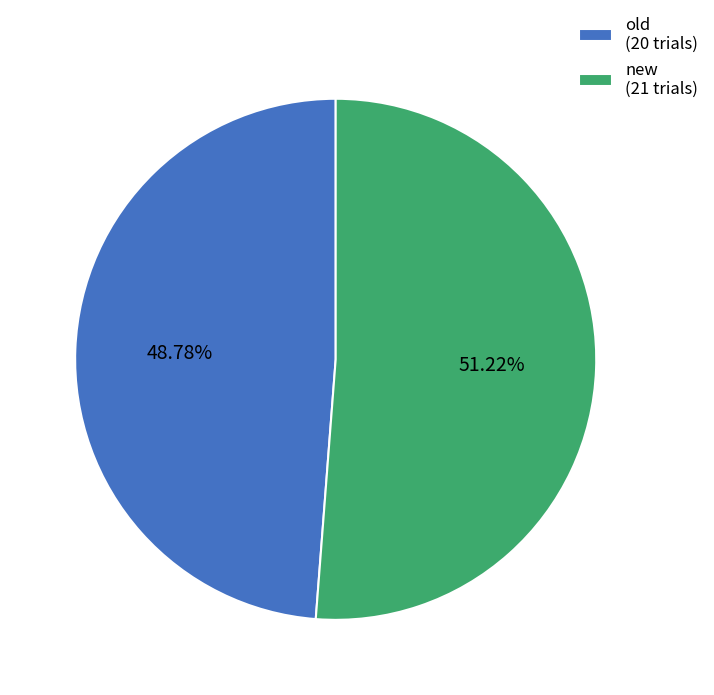

True or false: old accounts for 49% of the total.

True